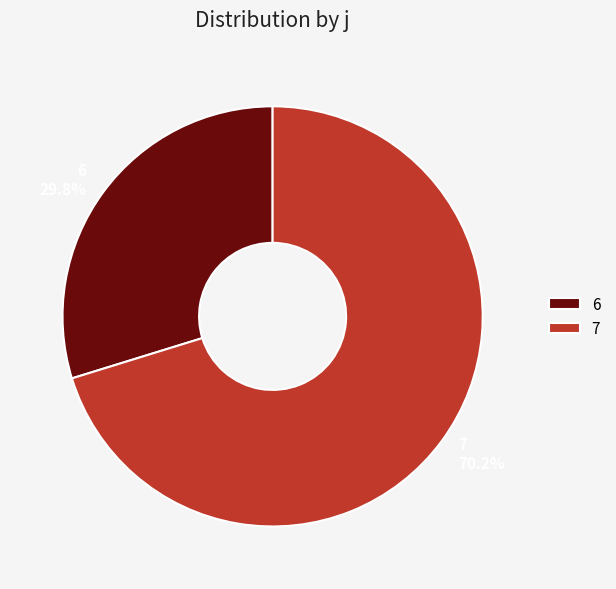

The 6 slice represents 24% of the pie. True or false?

False